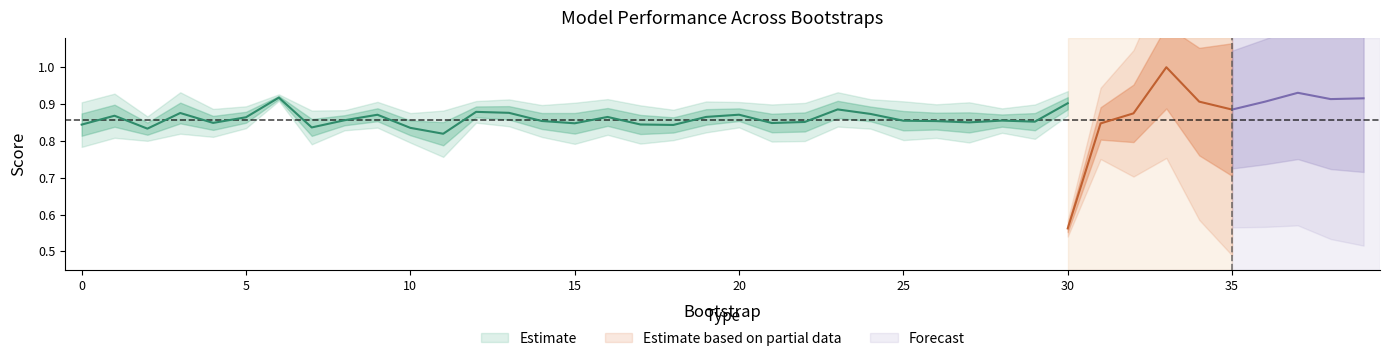

Where is the first local maximum for train_average_precision?

1